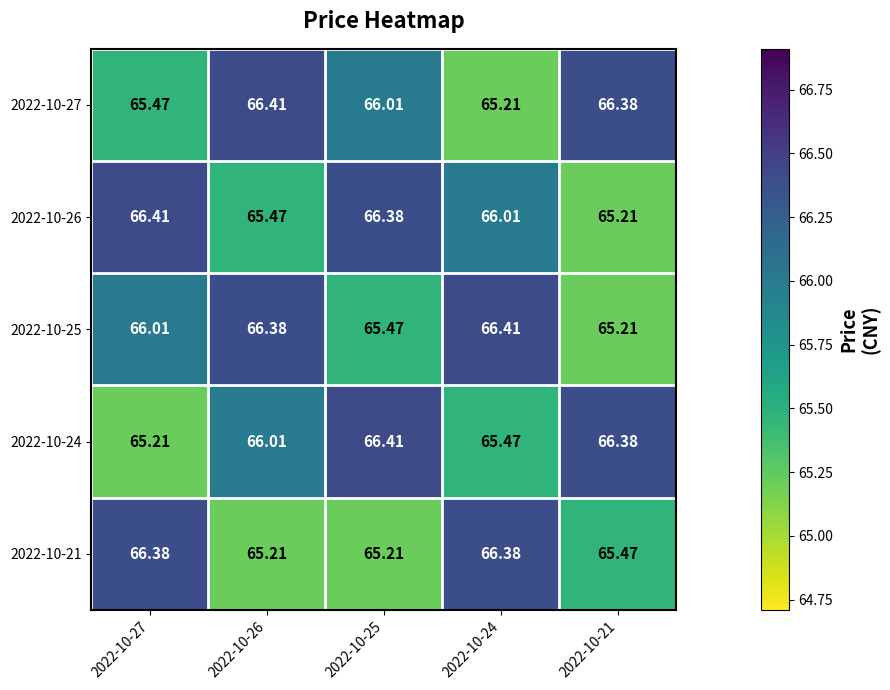

Is the value of 2022-10-21 at 2022-10-27 greater than the value of 2022-10-25 at 2022-10-25?

Yes